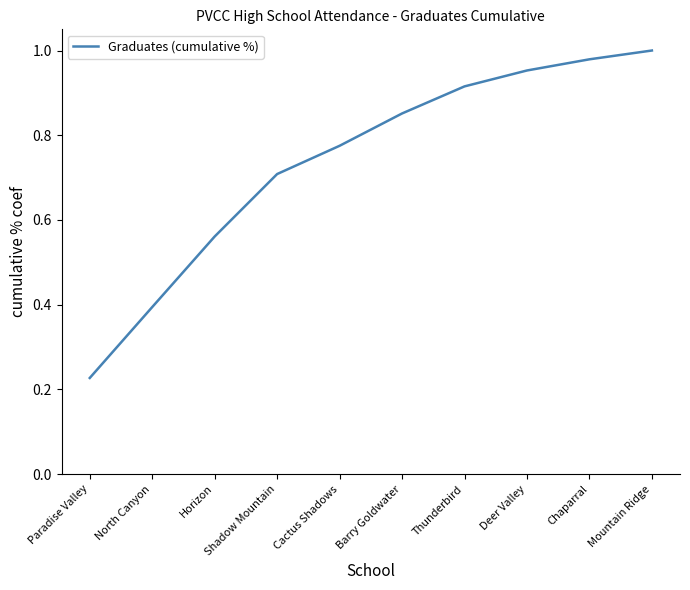

What value does the data have at Shadow Mountain?

0.7